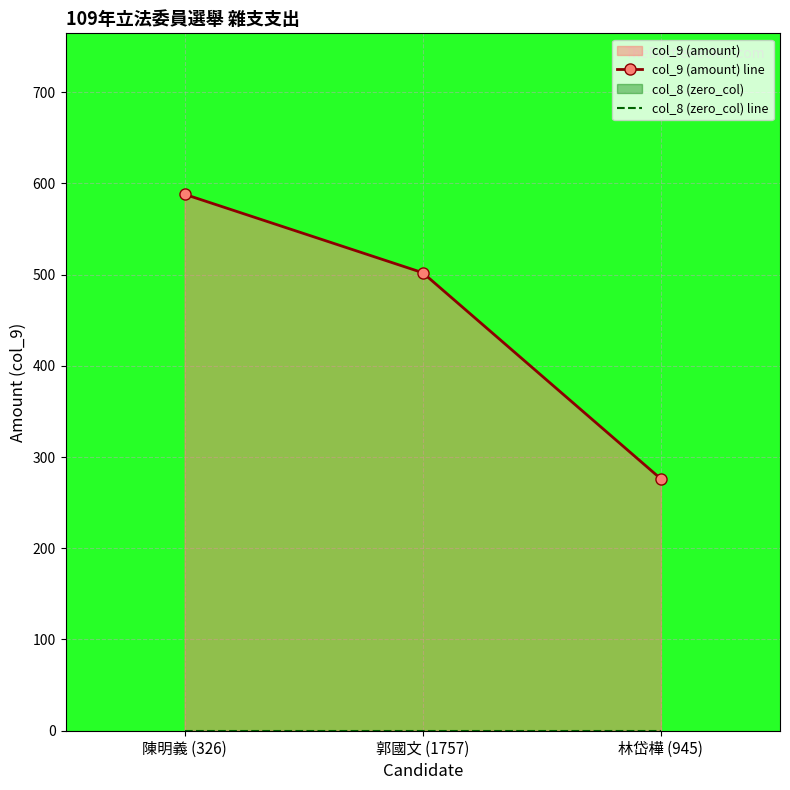

At which label does col_8 (zero_col) line reach its minimum?

陳明義 (326)